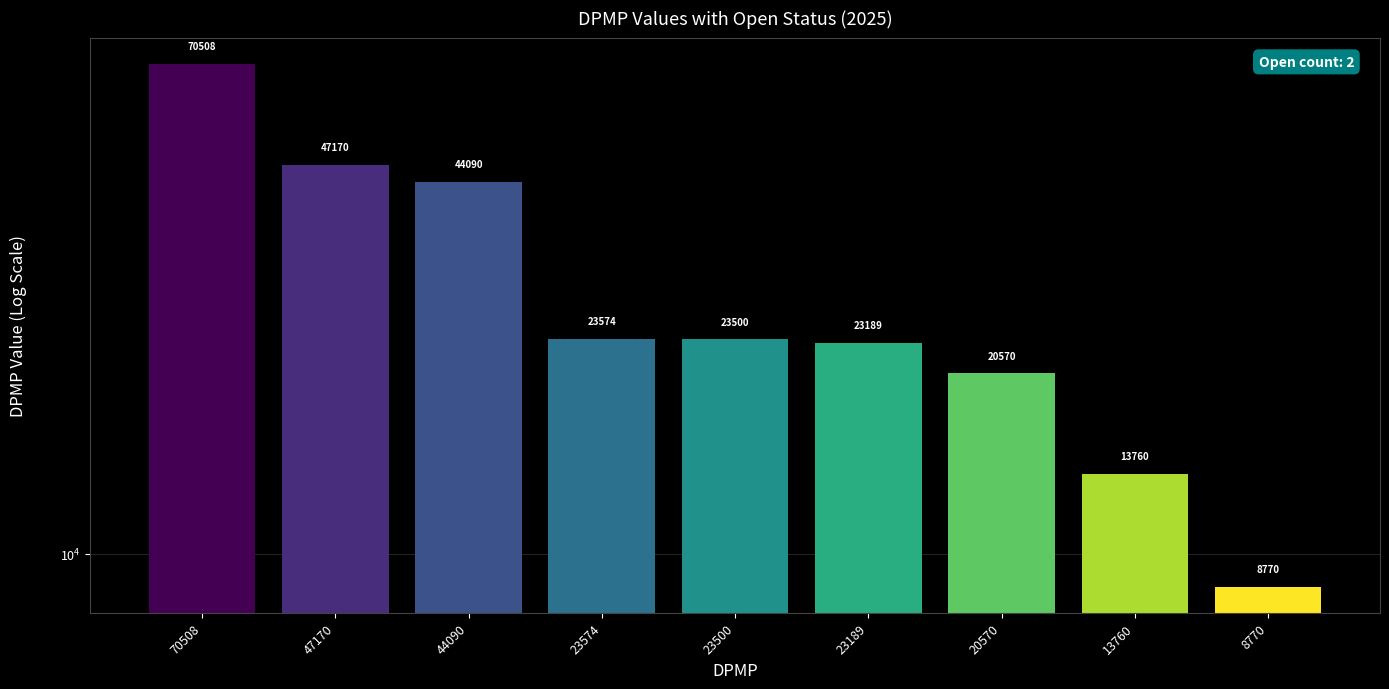

The value at 23189 is 23189. True or false?

True